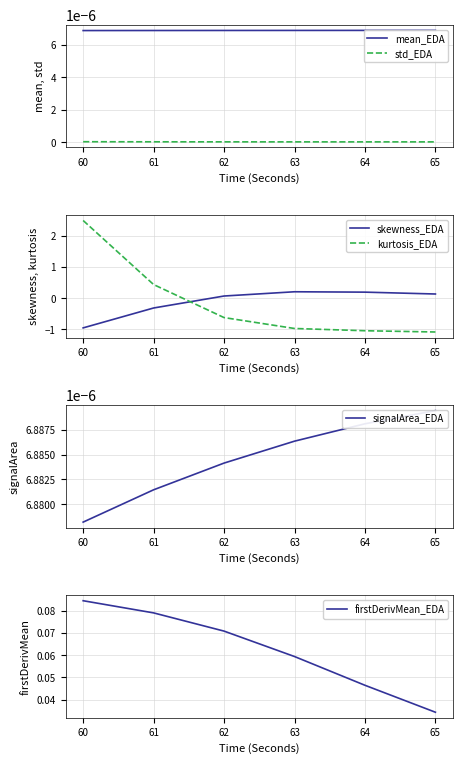

True or false: std_EDA has a value of 0.0 at 60.

True